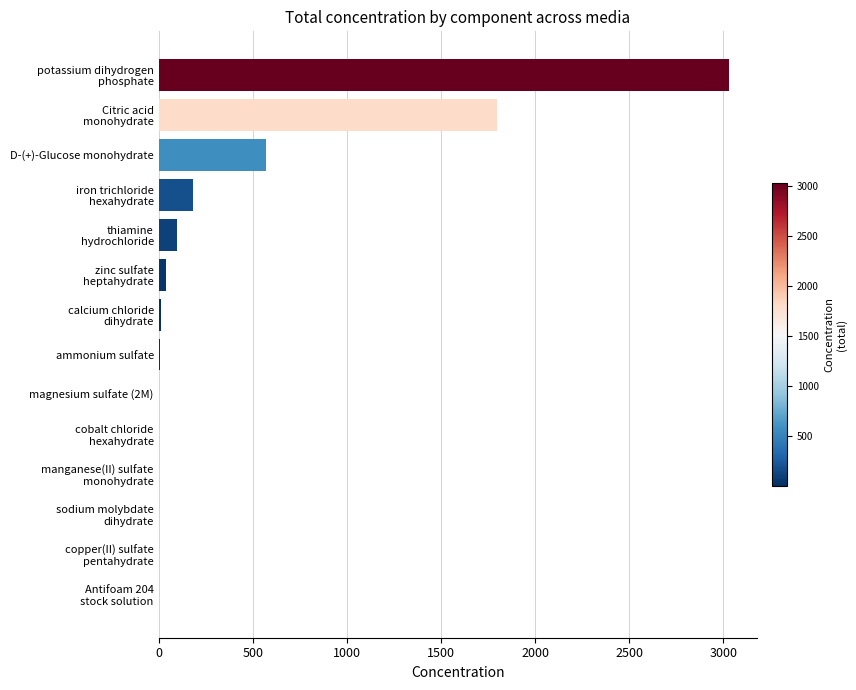

Count the number of categories in the chart.

14